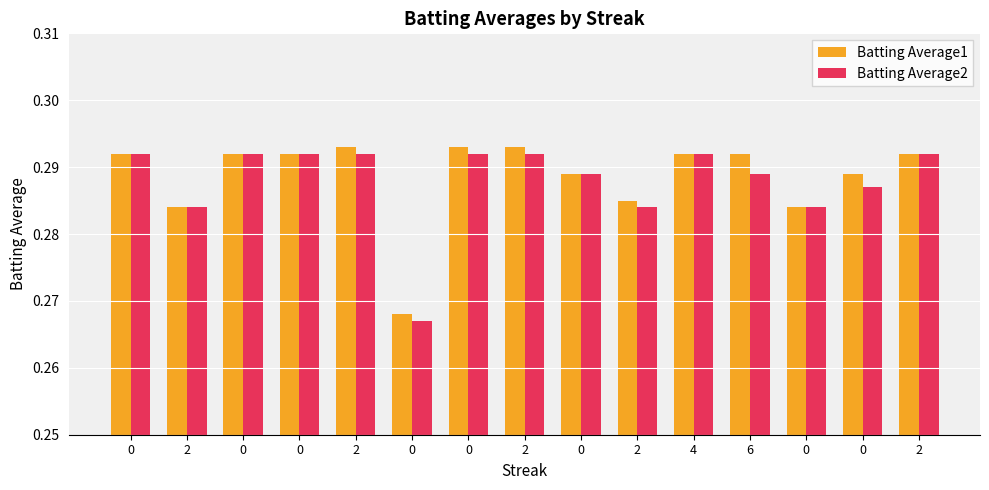

Count the number of categories in the chart.

15